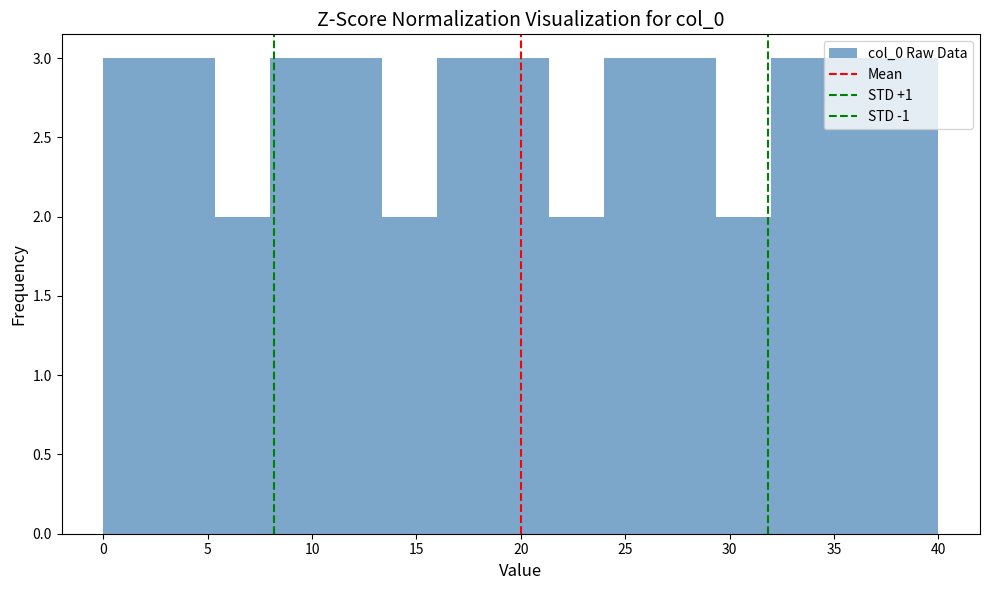

How tall is the bar that spans 10.5 to 13.5 on the x-axis? Neither the bar edges nor the heights are printed on the chart, so give them approximately, as read against the axes.

3